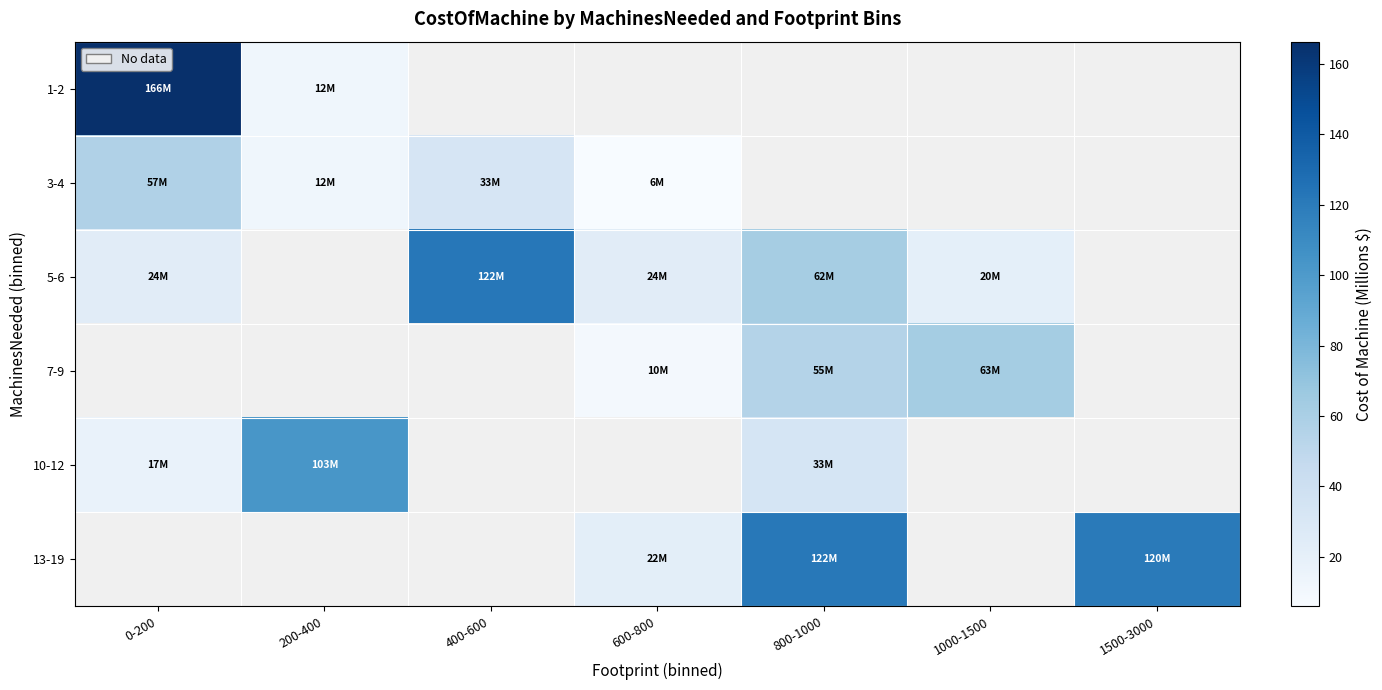

Is the value of 1-2 at 0-200 greater than the value of 5-6 at 0-200?

Yes